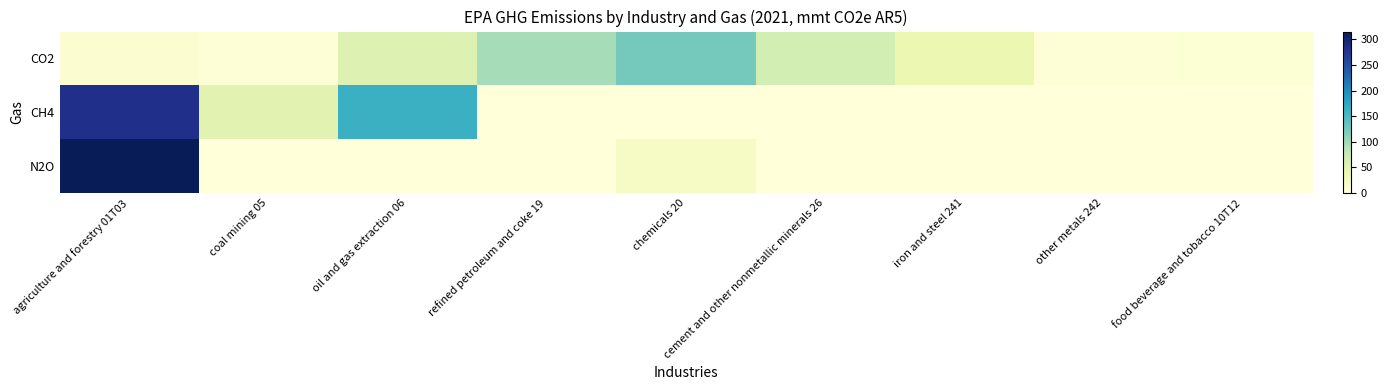

What is the maximum value shown in the chart?

315.3